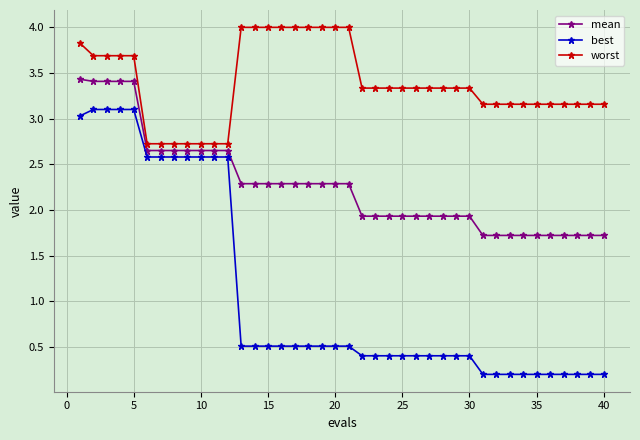

How many data points in worst are less than 3?

7